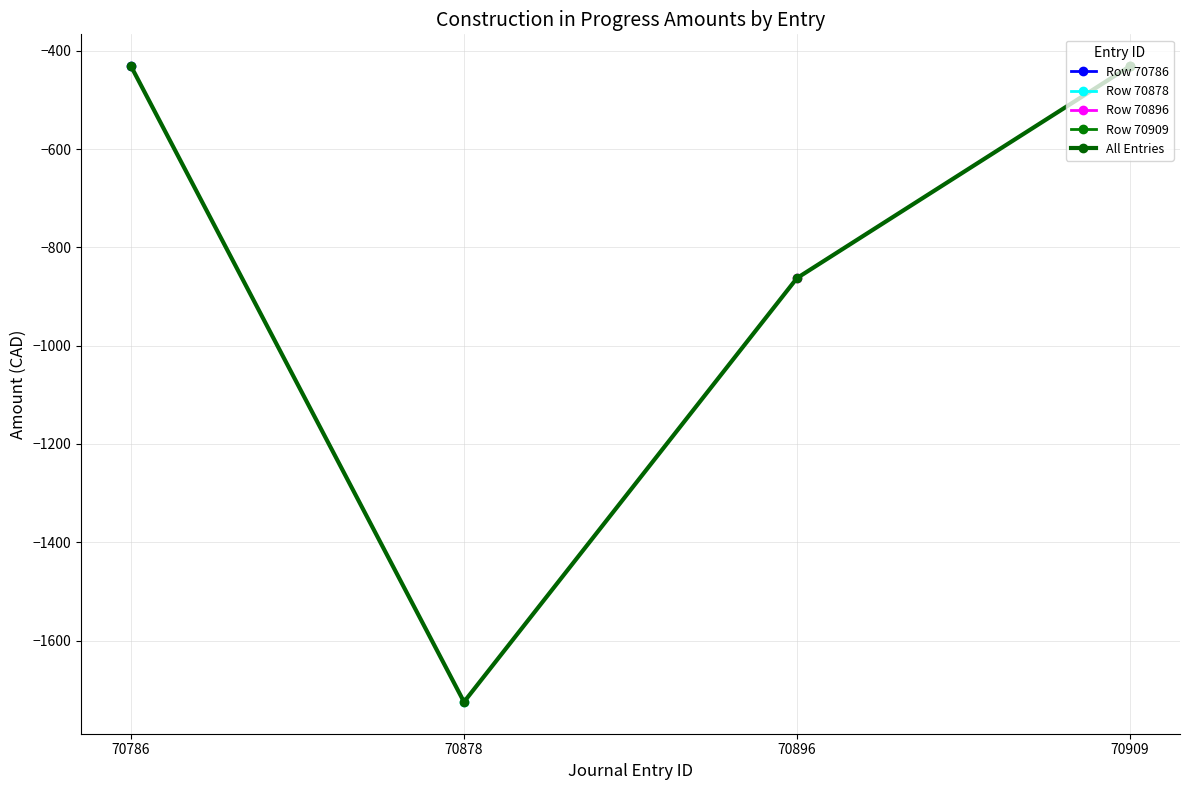

Between 70909 and 70896, which is larger?

70909